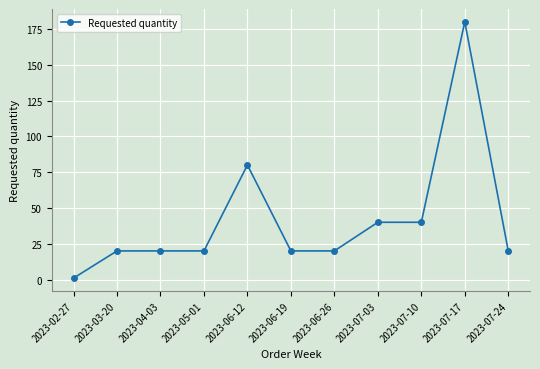

At which category does the chart reach its peak across all series?

2023-07-17